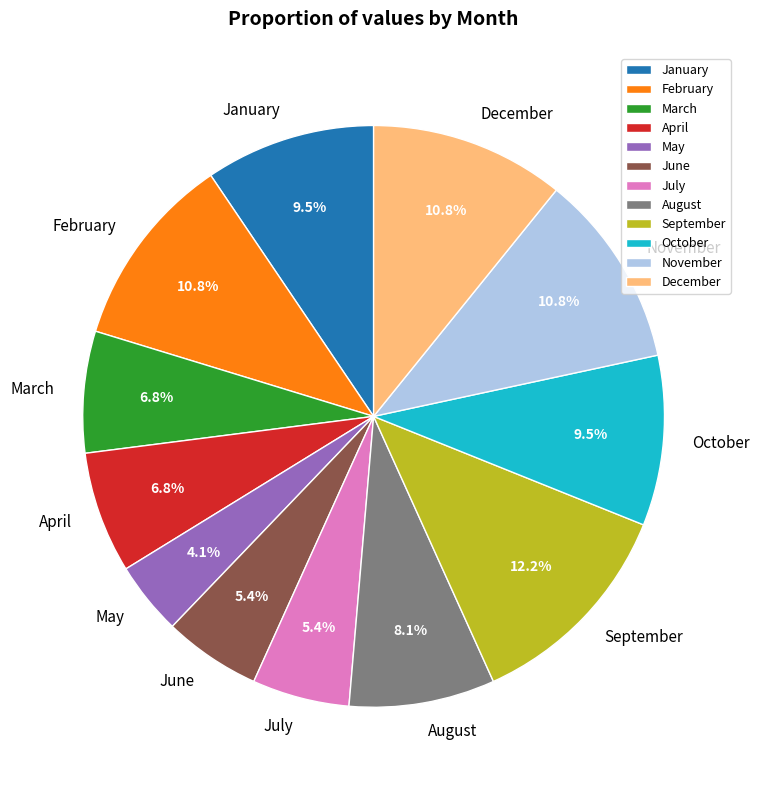

Does October represent more than half of the total?

No